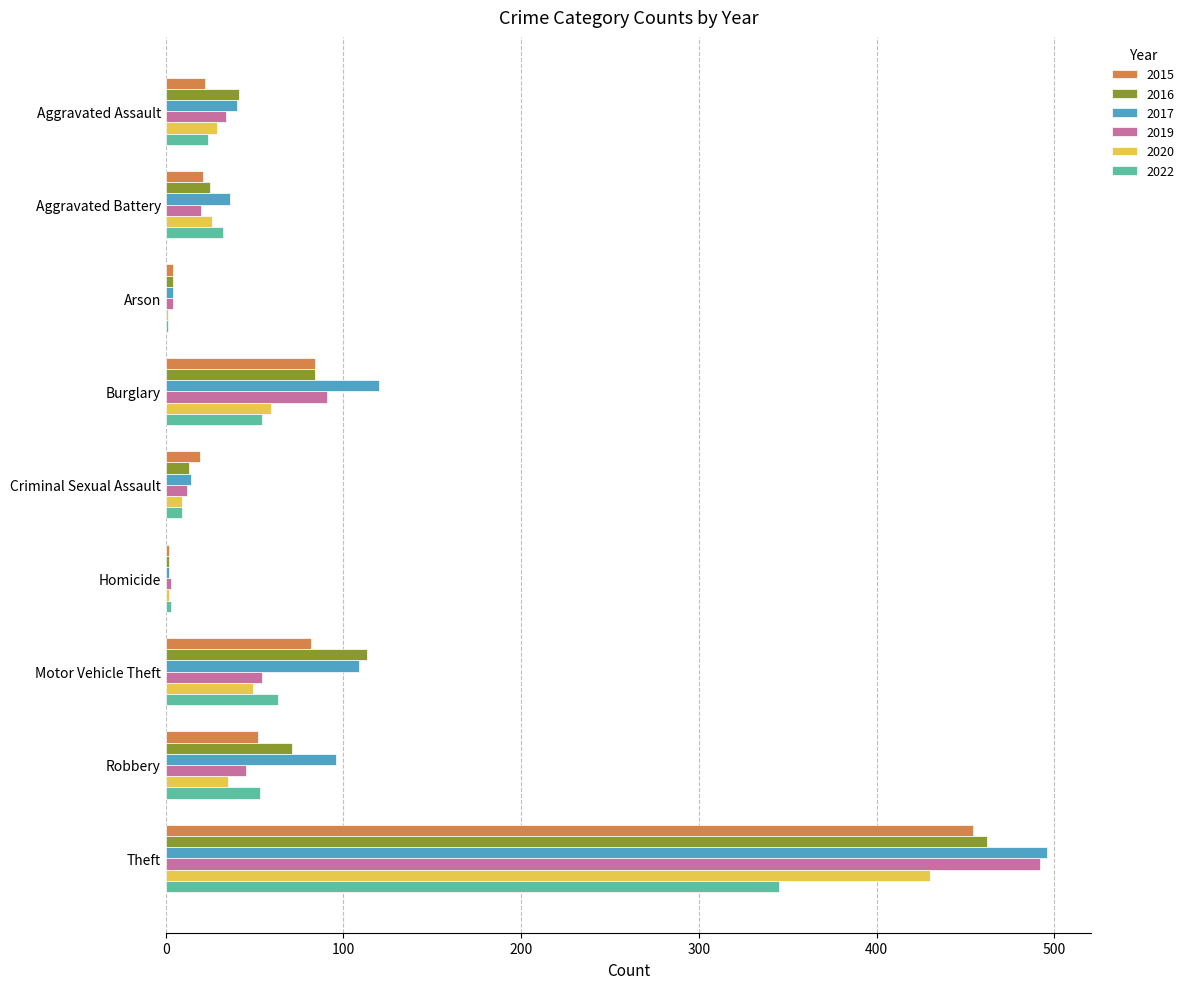

What is the greatest value displayed?

496